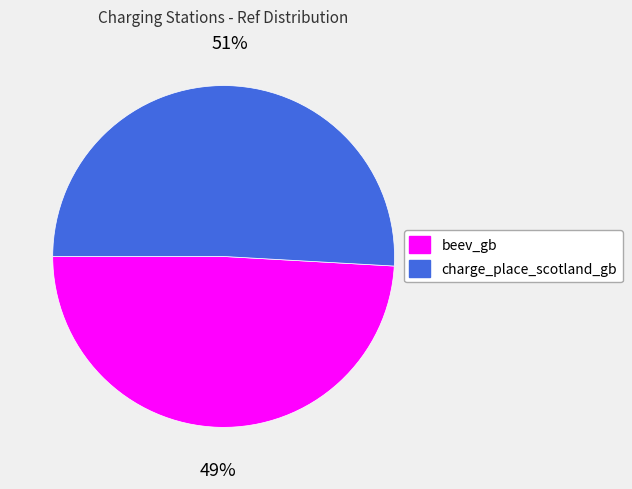

Is the sum of beev_gb and charge_place_scotland_gb greater than half?

Yes